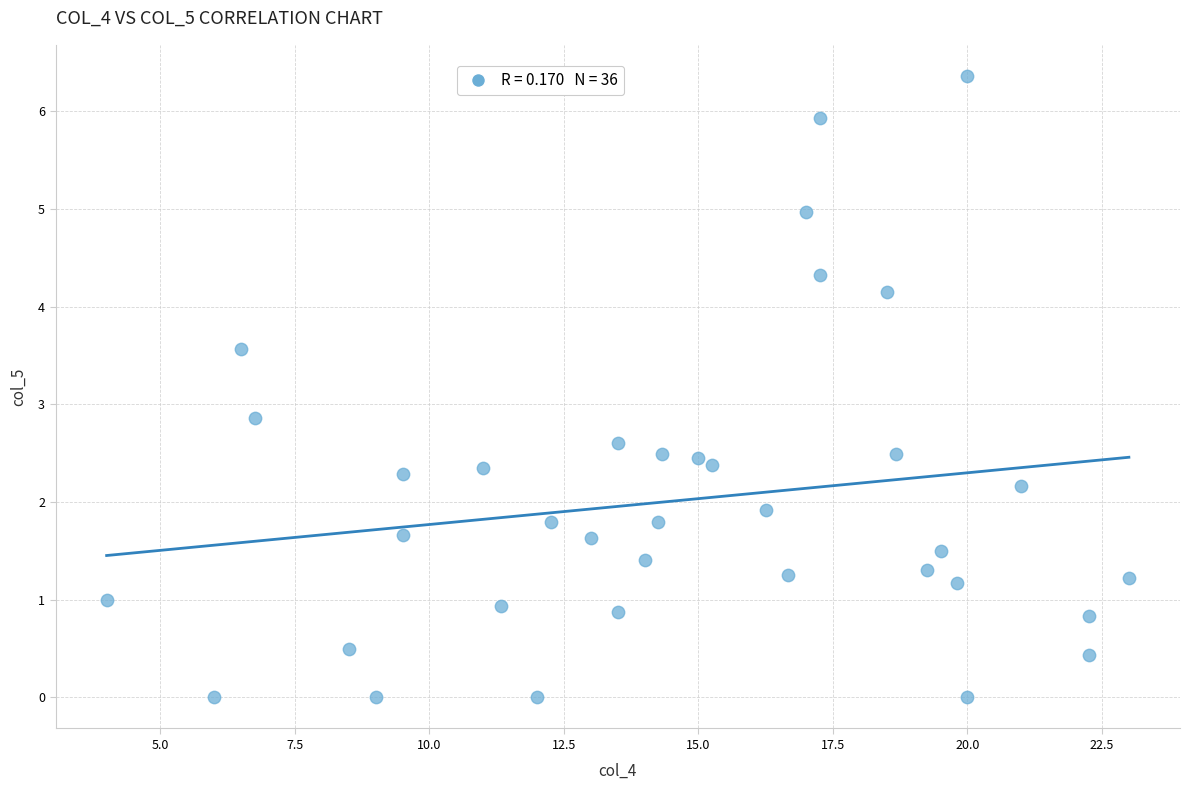

What is the range of X values (max minus min)?

19.0